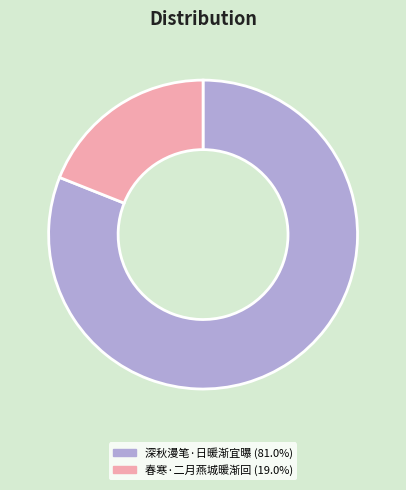

Is there any slice that represents more than half of the pie?

Yes